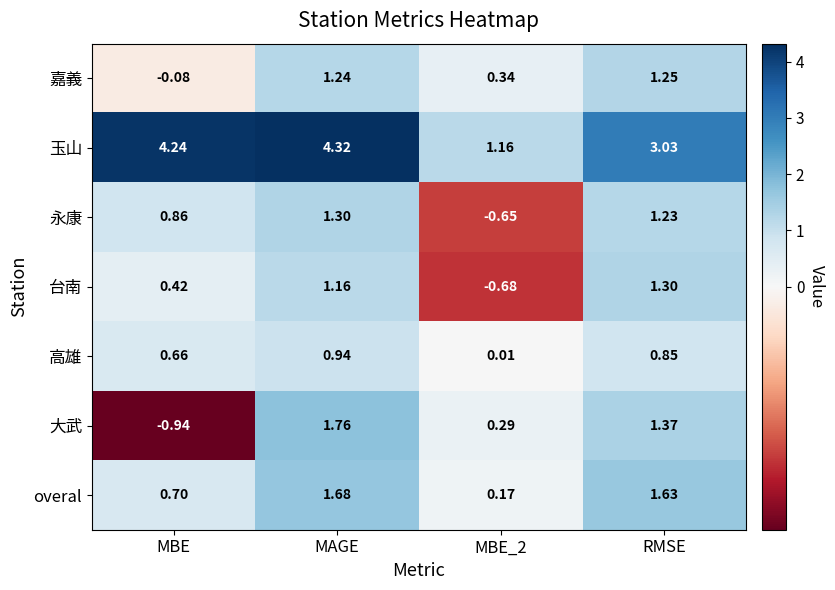

Rank the series at MAGE from lowest to highest value.

高雄, 台南, 嘉義, 永康, overal, 大武, 玉山